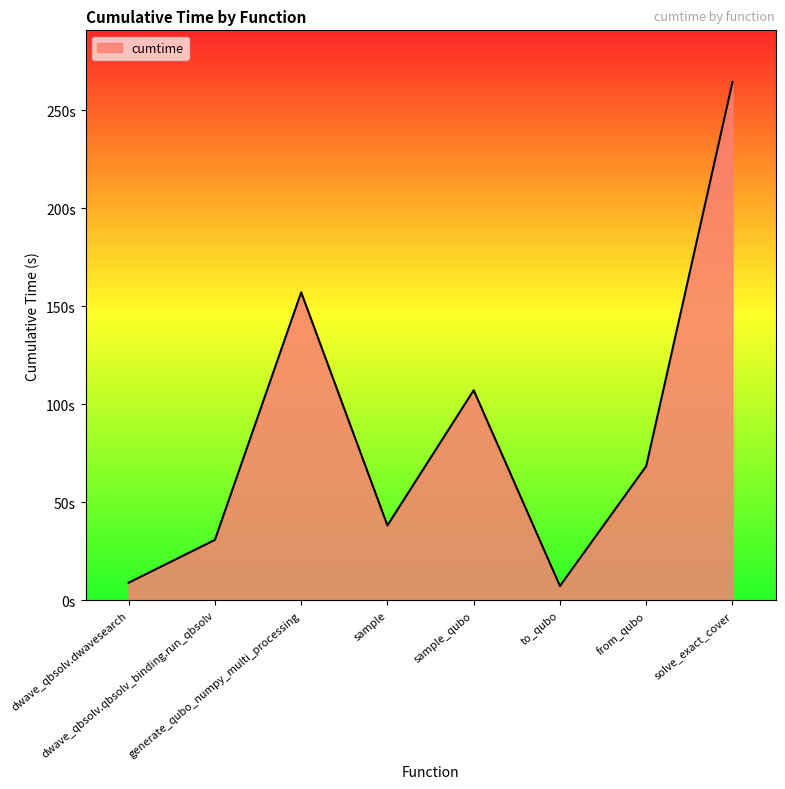

Read the value at sample_qubo.

107.2